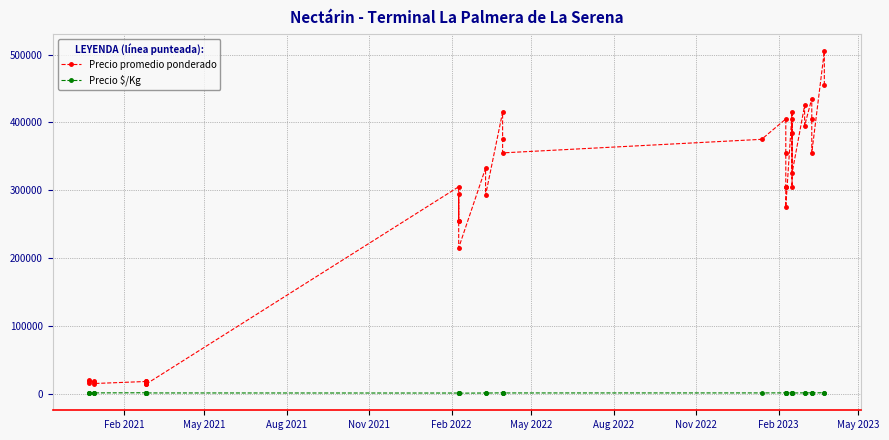

True or false: Precio promedio ponderado and Precio $/Kg cross at least once.

False